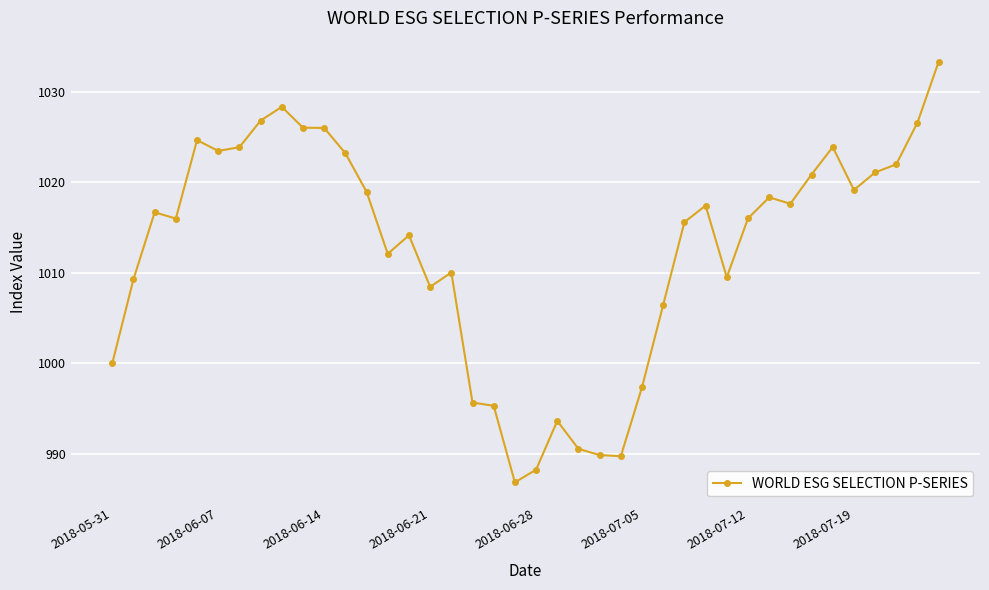

What is the maximum value shown in the chart?

1033.4